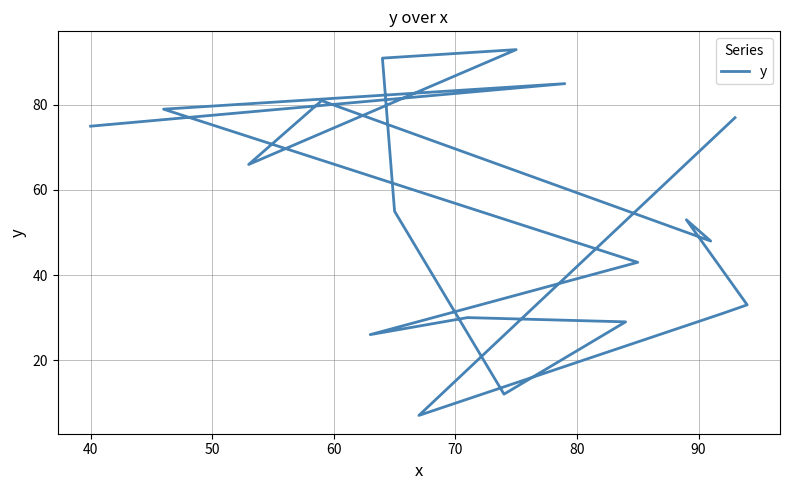

Is this an area chart (filled region under the line)?

No